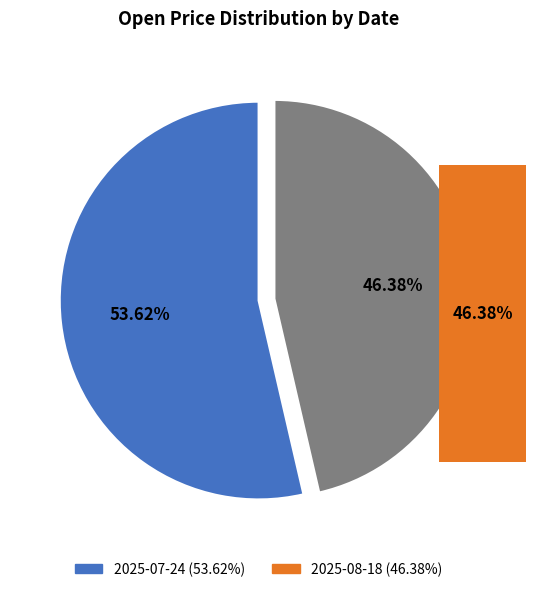

Rank the categories by value from highest to lowest.

2025-07-24, 2025-08-18